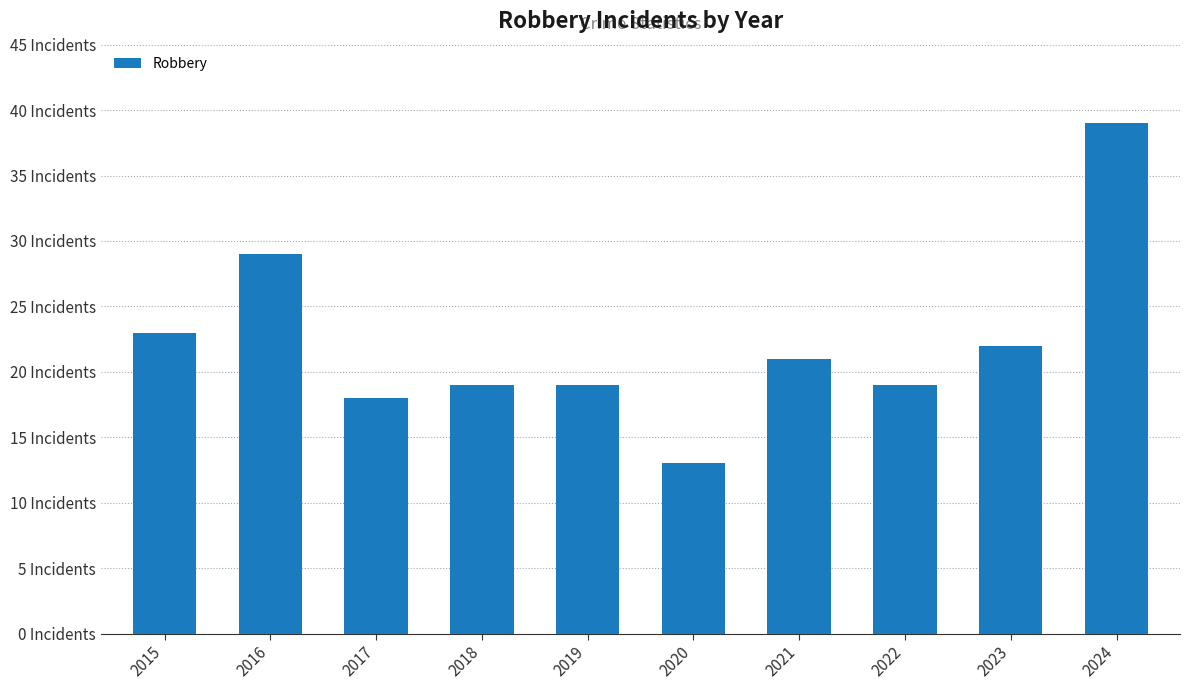

Does the chart contain stacked bars?

No